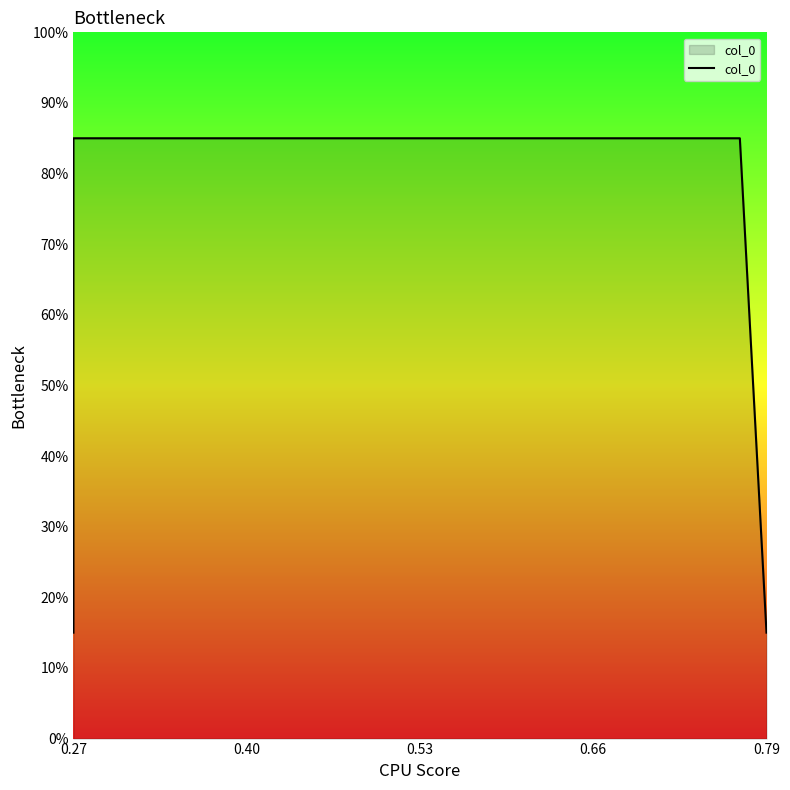

What is the sum of all values?

2.0